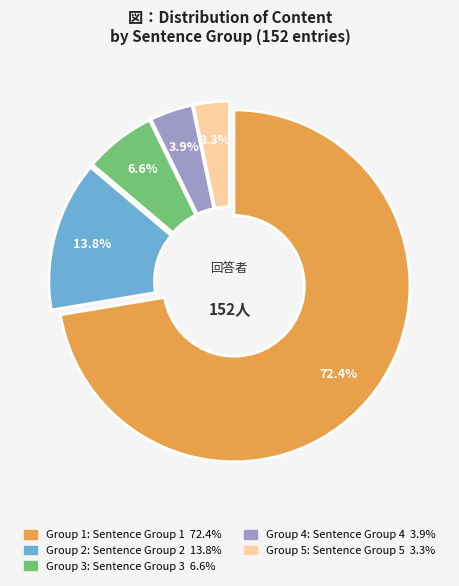

Is there a majority slice in this chart?

Yes